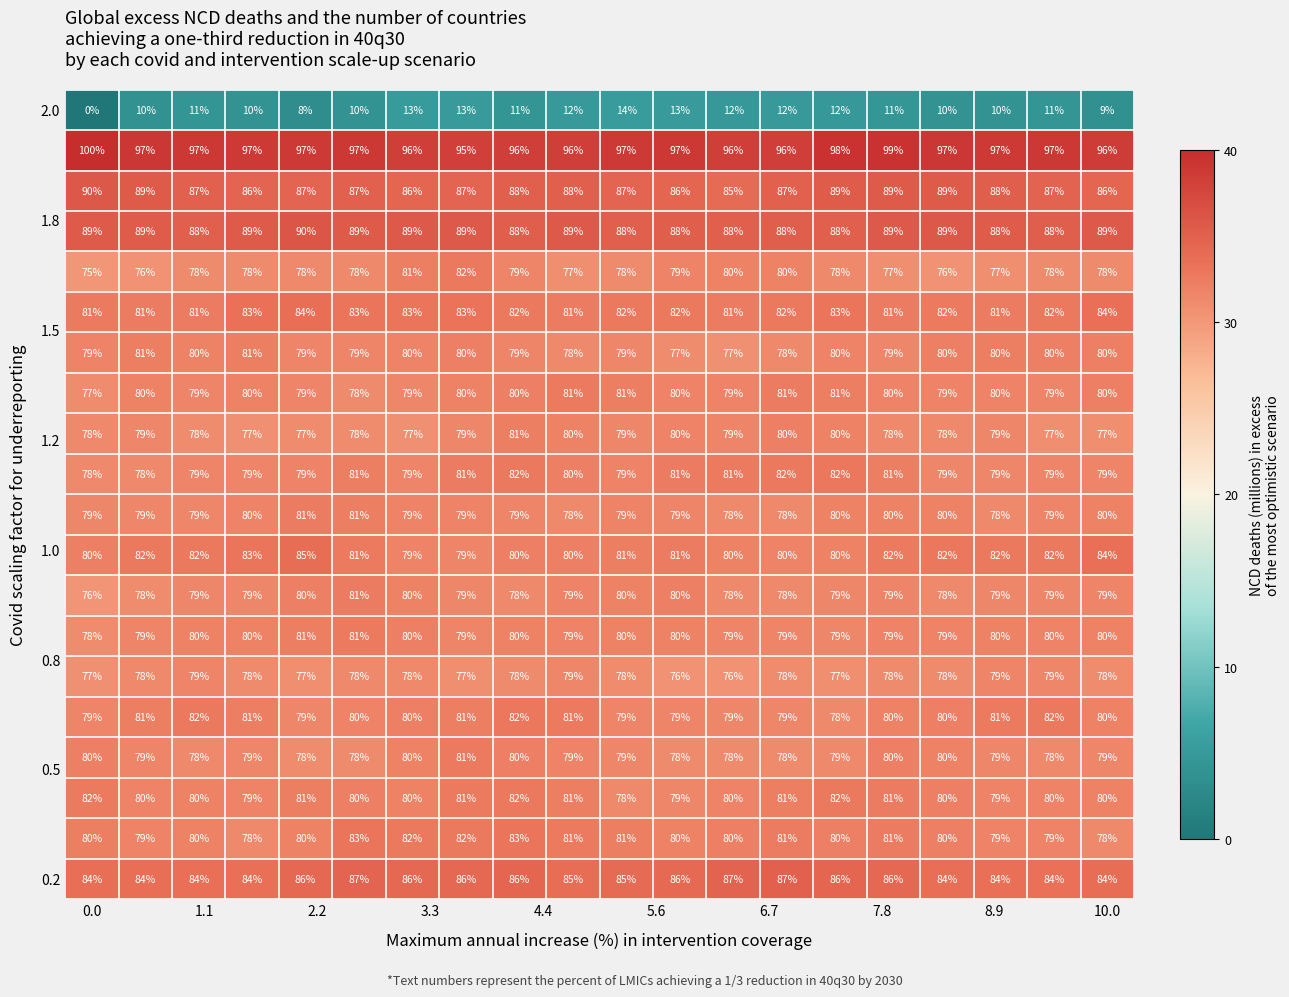

What is the greatest value displayed?

100